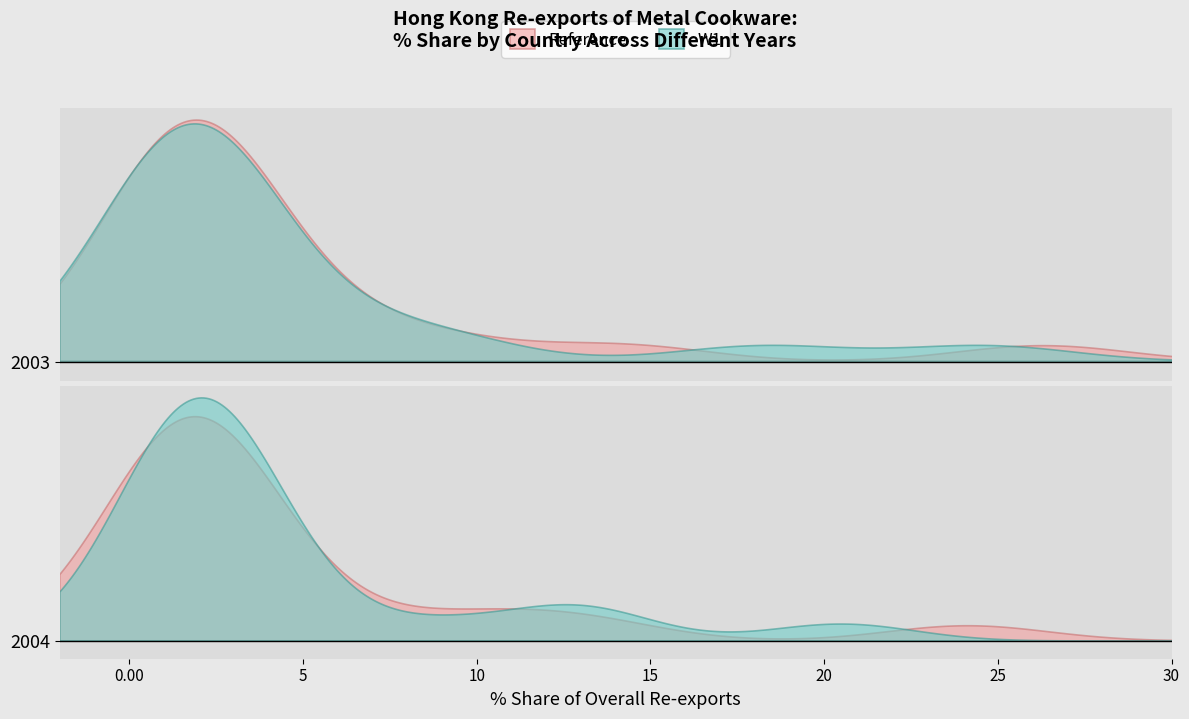

What is the total value across all series at 16?

4.5